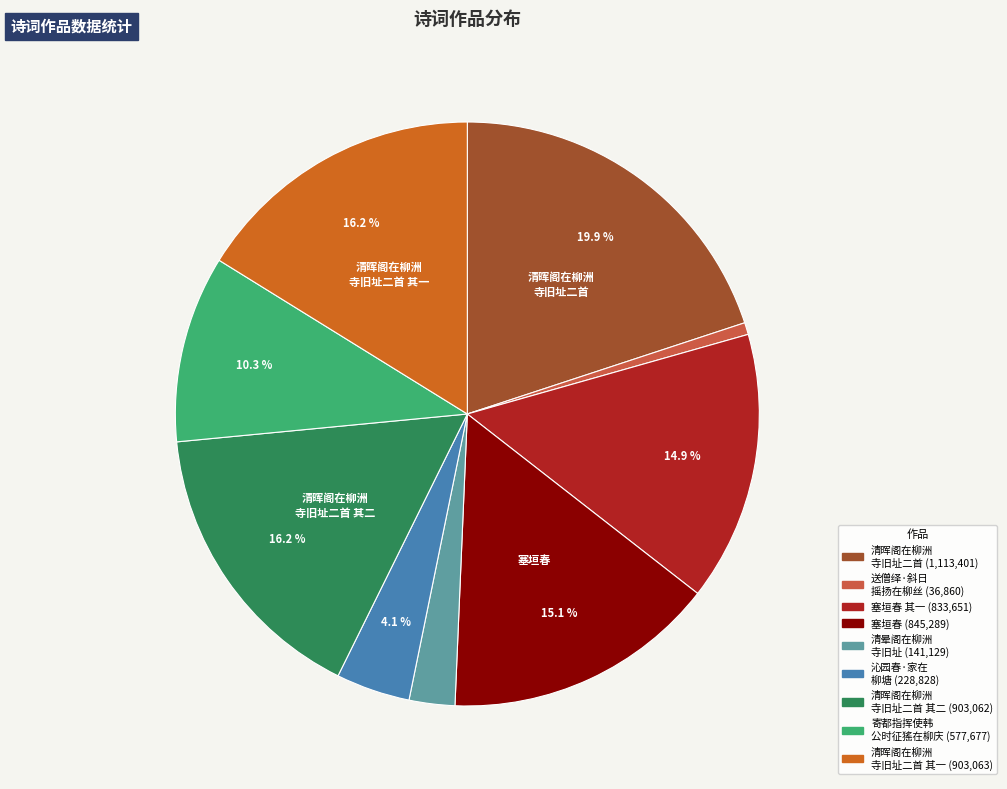

How many segments does this pie chart have?

9